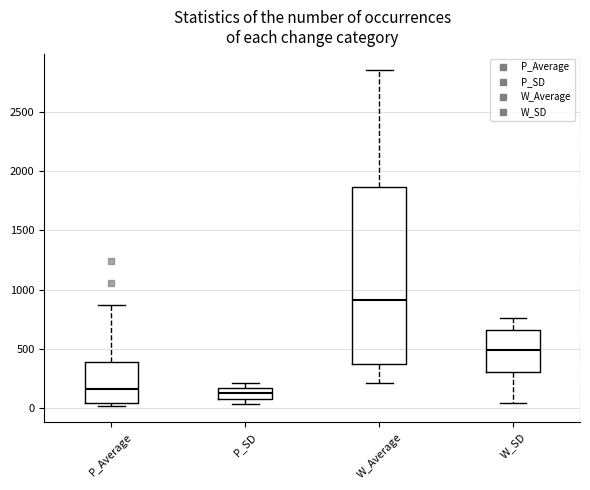

Reading left to right, read every box against the y-axis: the position of its median line, the range the box covers, and the ends of its whiskers. The values are not printed on the chart, so give them approximately, as read against the axis.

P_Average: median 150, box 50 to 400, whiskers 0 to 850
P_SD: median 150 (inside the box), box 100 to 150, whiskers 50 to 200
W_Average: median 900, box 350 to 1850, whiskers 200 to 2850
W_SD: median 500, box 300 to 650, whiskers 50 to 750